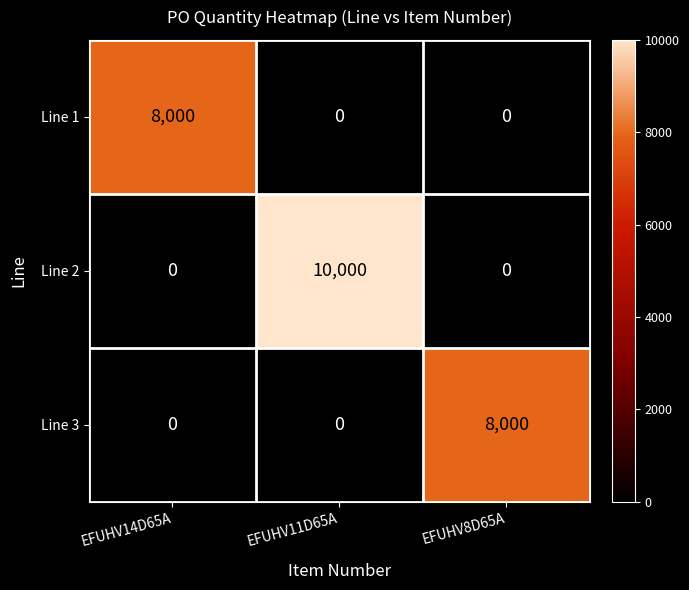

What is the total value across all series at EFUHV11D65A?

10000